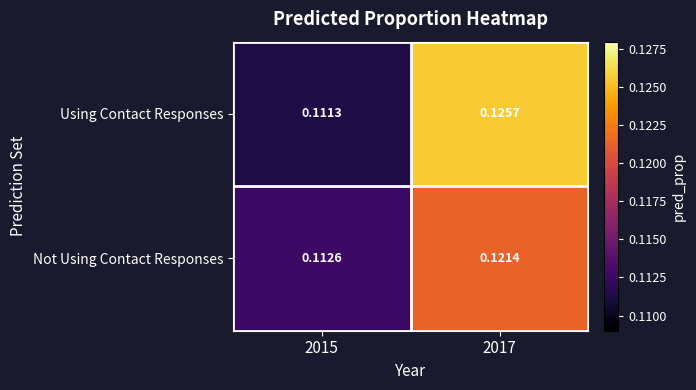

At which category does the chart reach its peak across all series?

2017